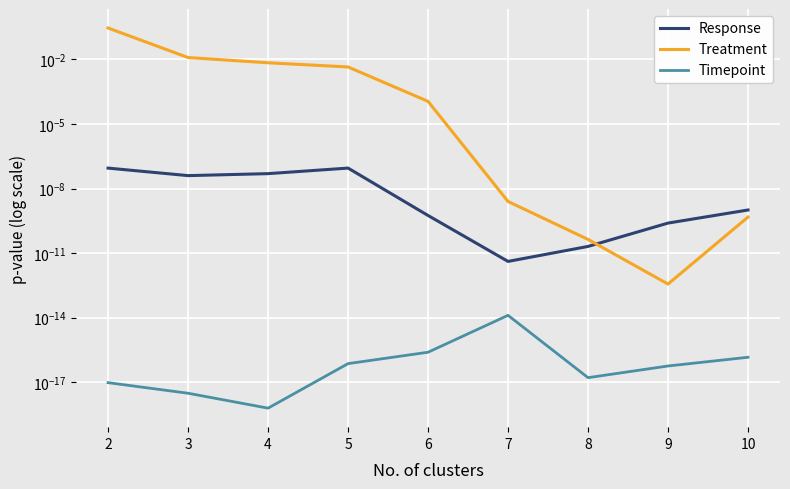

How many categories are shown in the chart?

9